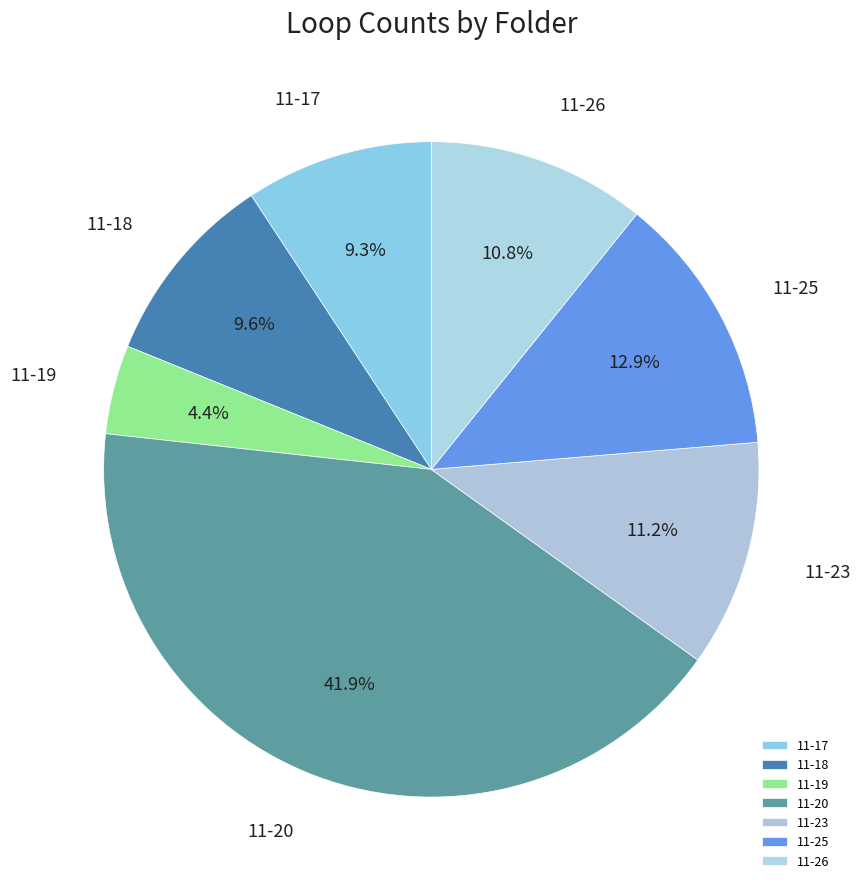

What percentage do 11-19 and 11-17 together represent?

13.6%